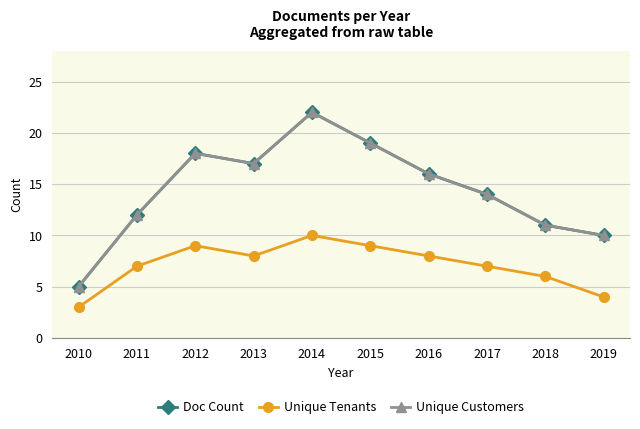

The value of Doc Count at 2012 is 28. True or false?

False